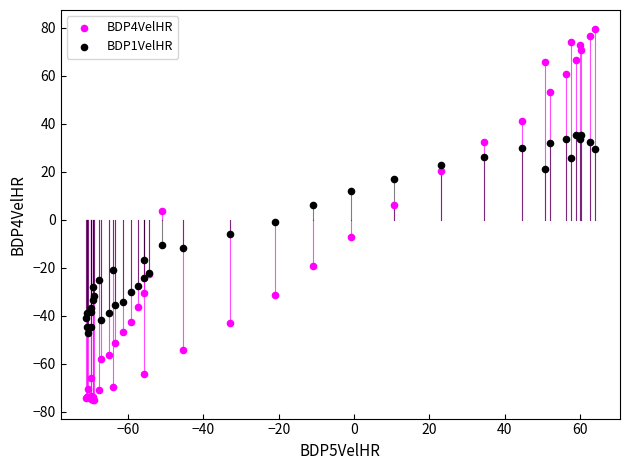

Which series has the largest Y range (max minus min)?

BDP4VelHR